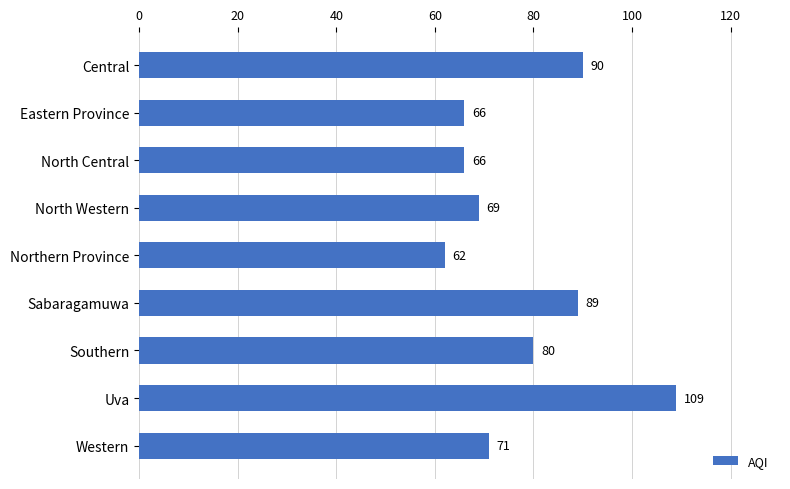

What is the sum of the values at North Western and Central?

159